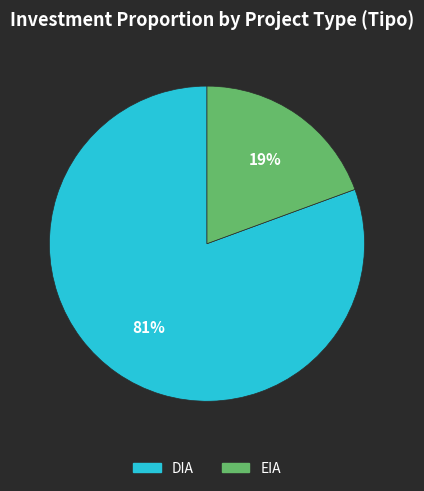

To the nearest percent, what is the average slice percentage?

50%